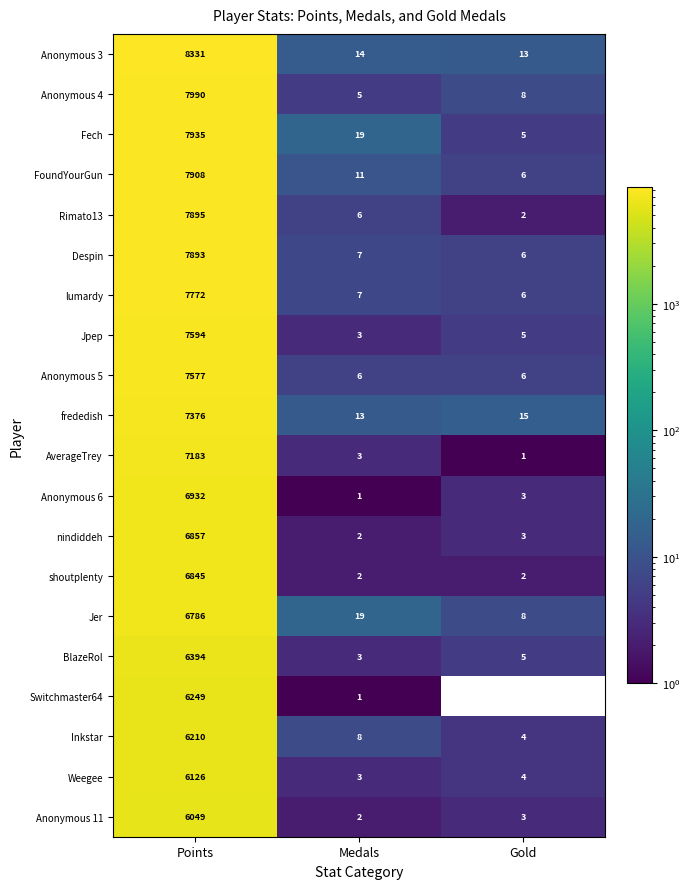

Where does the Fech series first go above 19?

Points